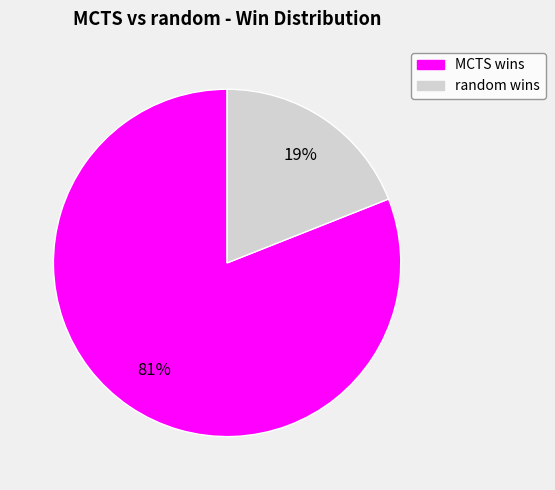

Count the number of slices in the pie.

2